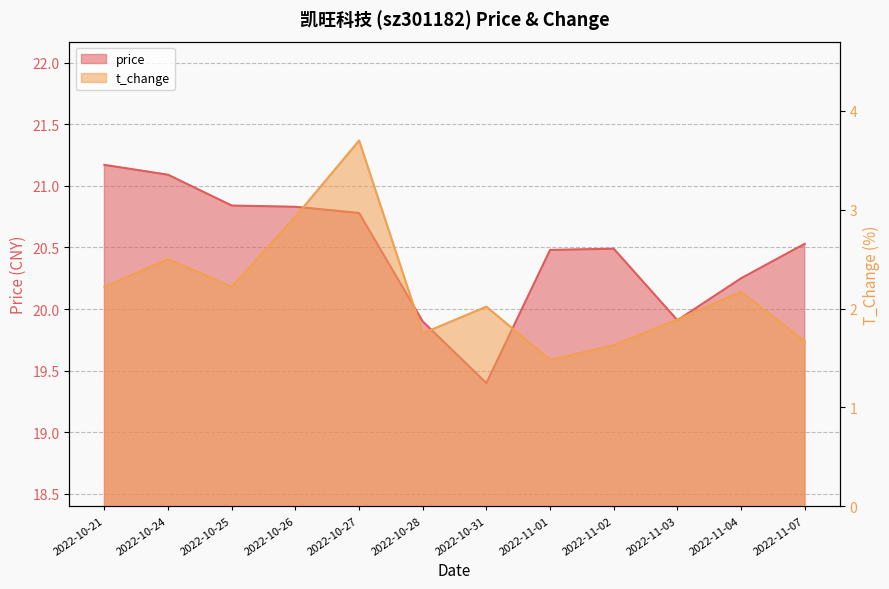

Which series has the widest spread of values?

t_change